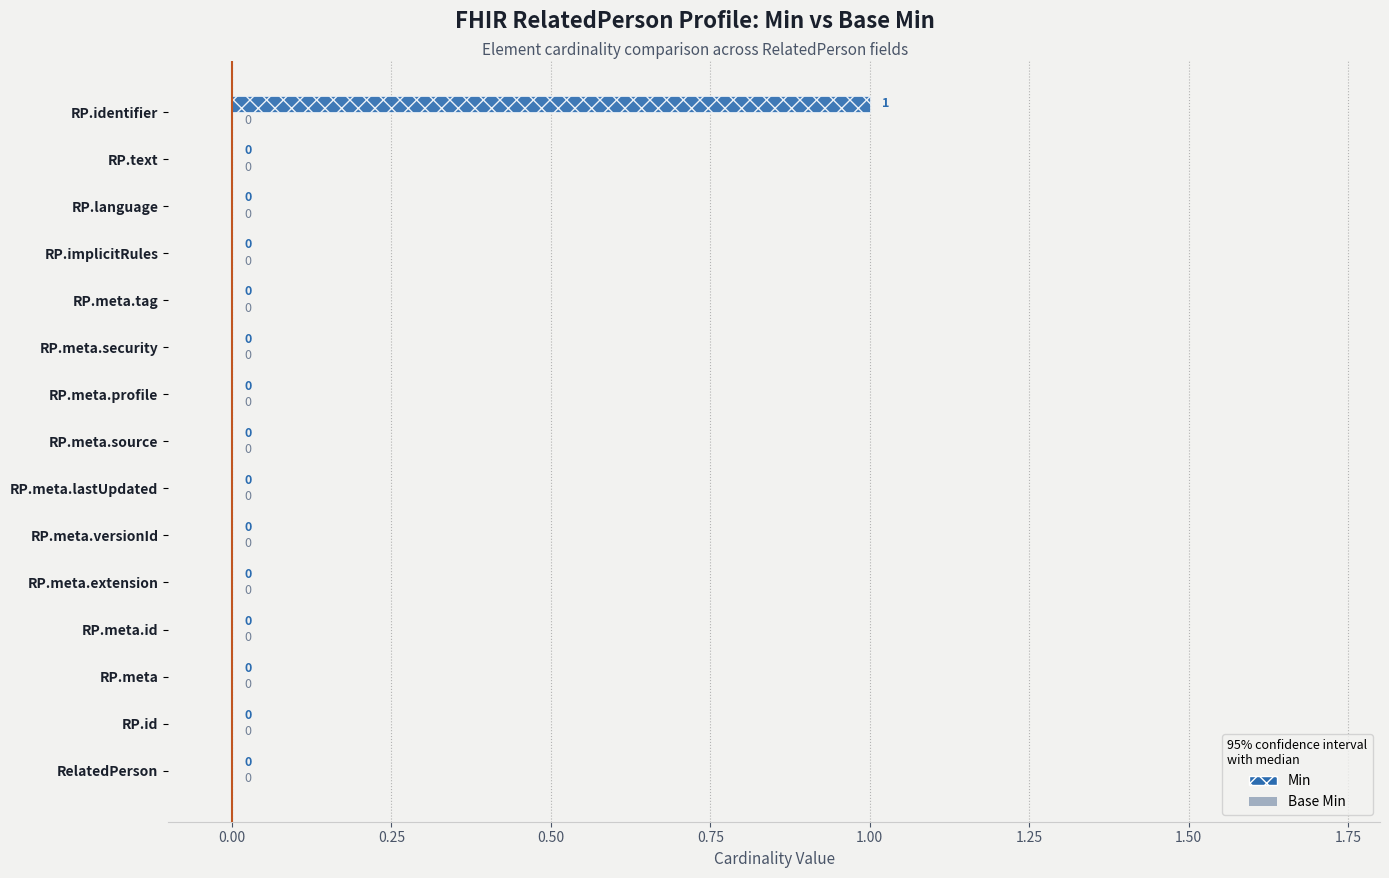

Are the bars horizontal?

Yes